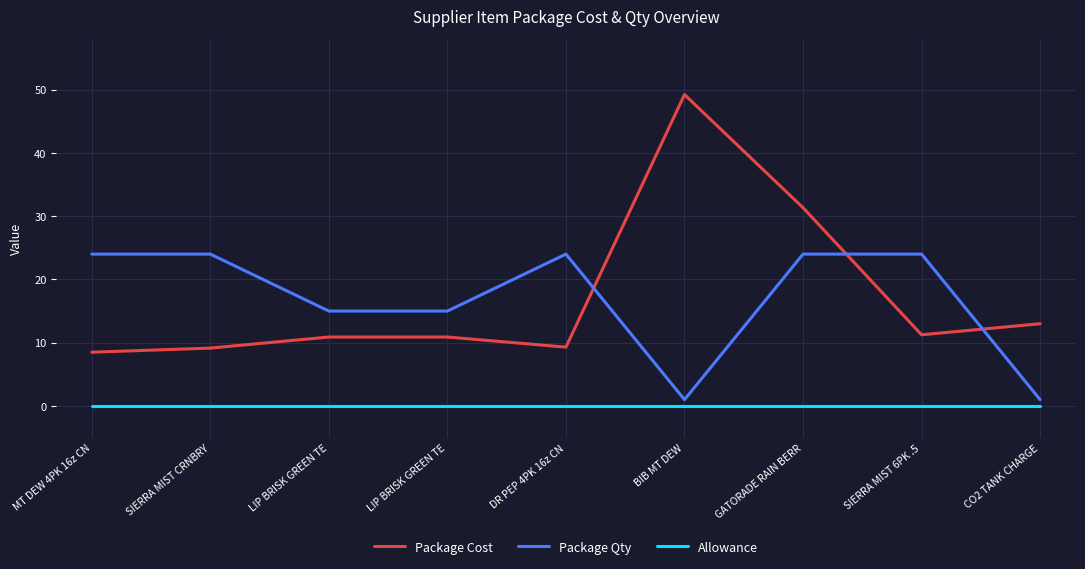

How many interior local peaks does the Package Cost series have?

1